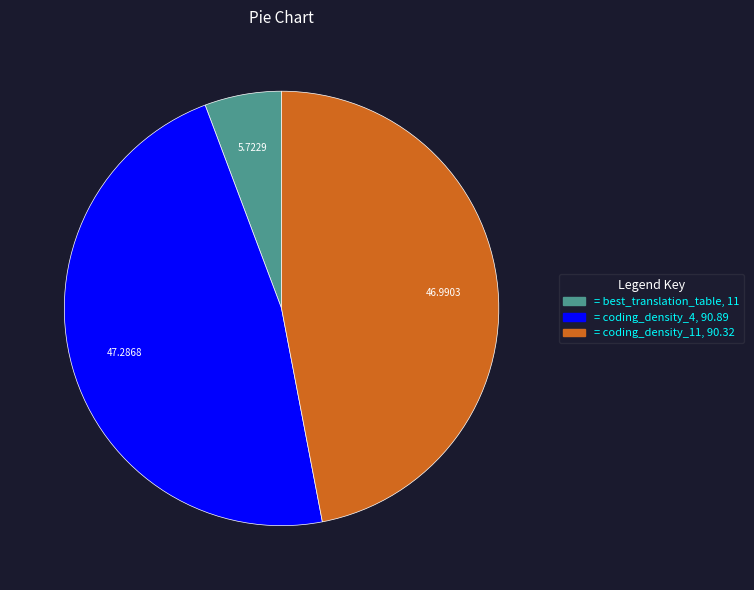

How many slices are in this pie chart?

3